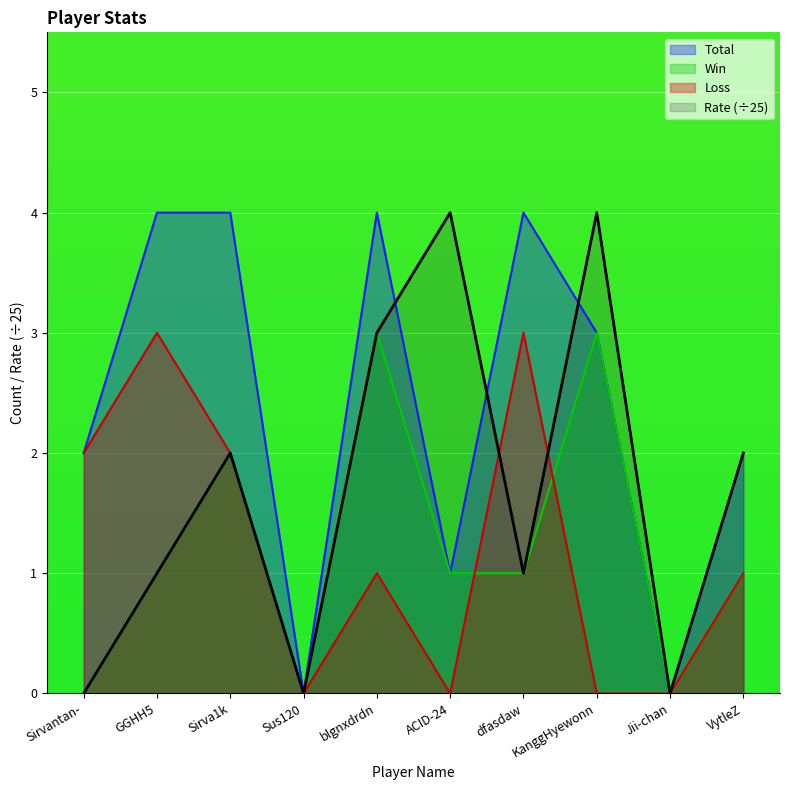

How many categories are shown in the chart?

10